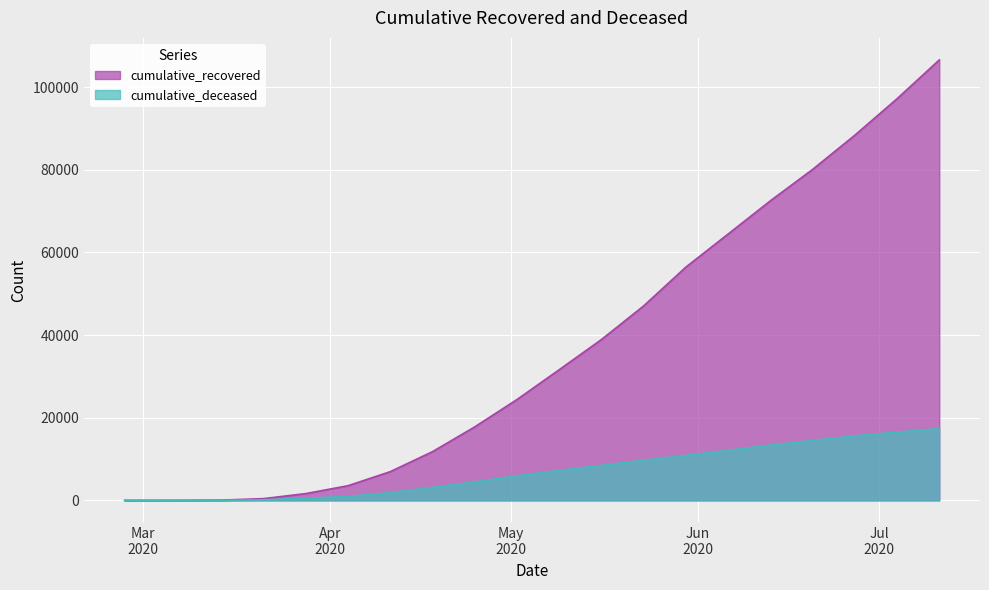

Rank the series by their average value, from highest to lowest.

cumulative_recovered, cumulative_deceased